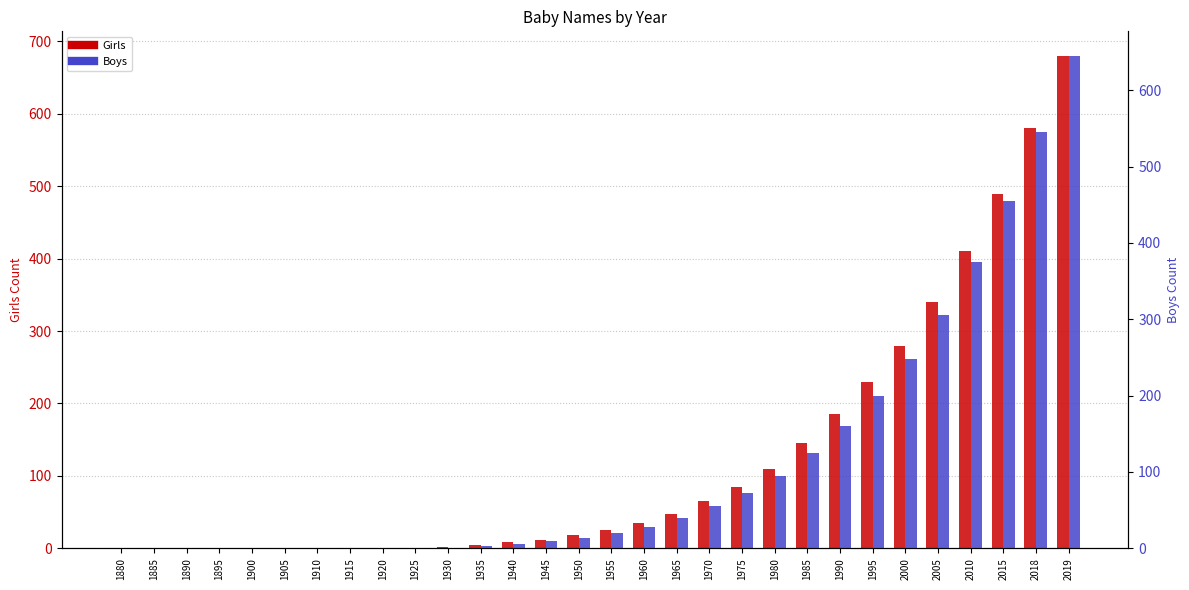

What is the value of the Girls bar at the 29th from the left?

580